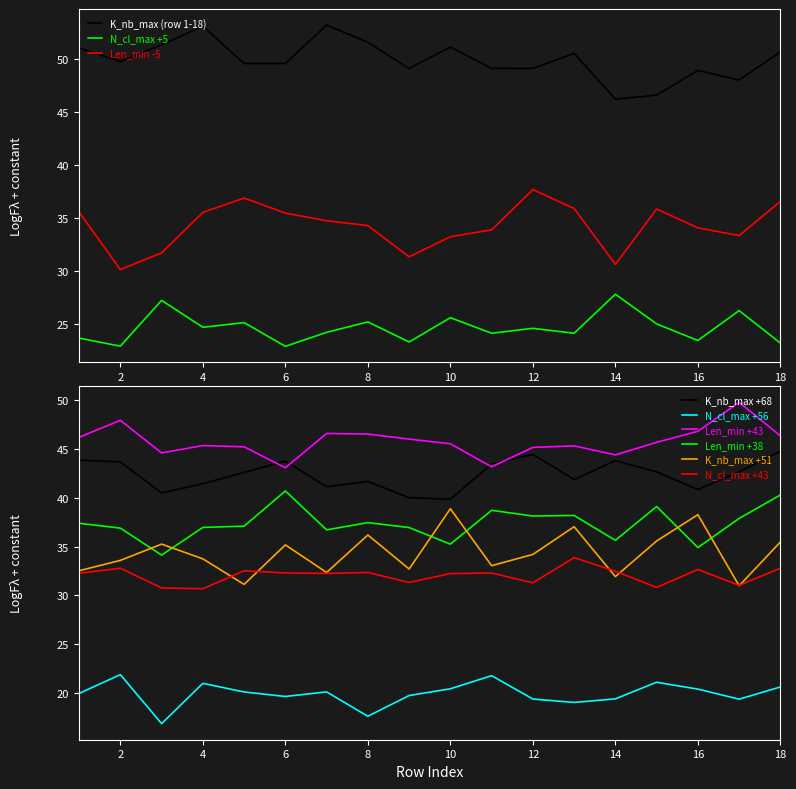

What is the maximum value for K_nb_max (row 1-18)?

53.2